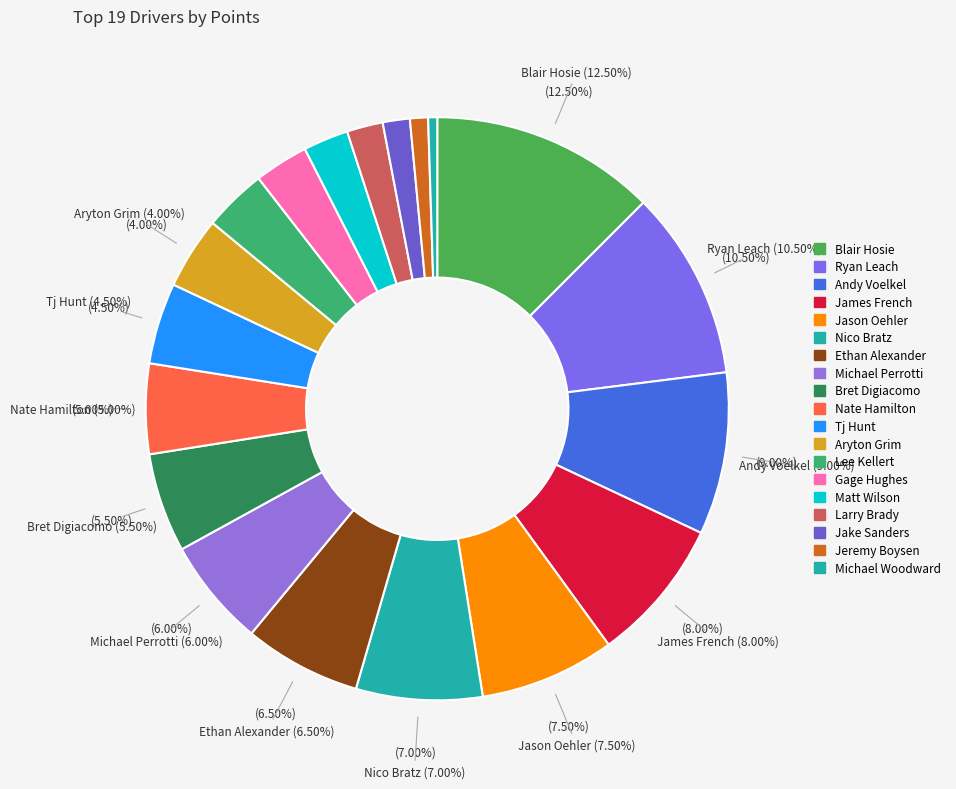

Which has a higher value, Gage Hughes or Jeremy Boysen?

Gage Hughes